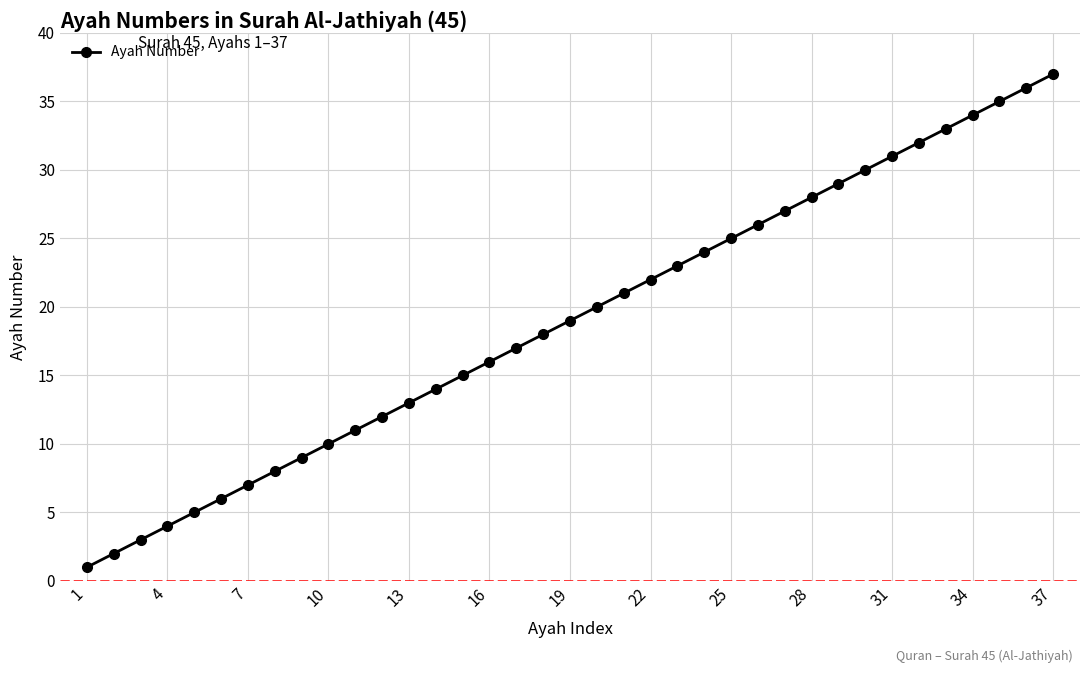

What is the maximum value shown in the chart?

37